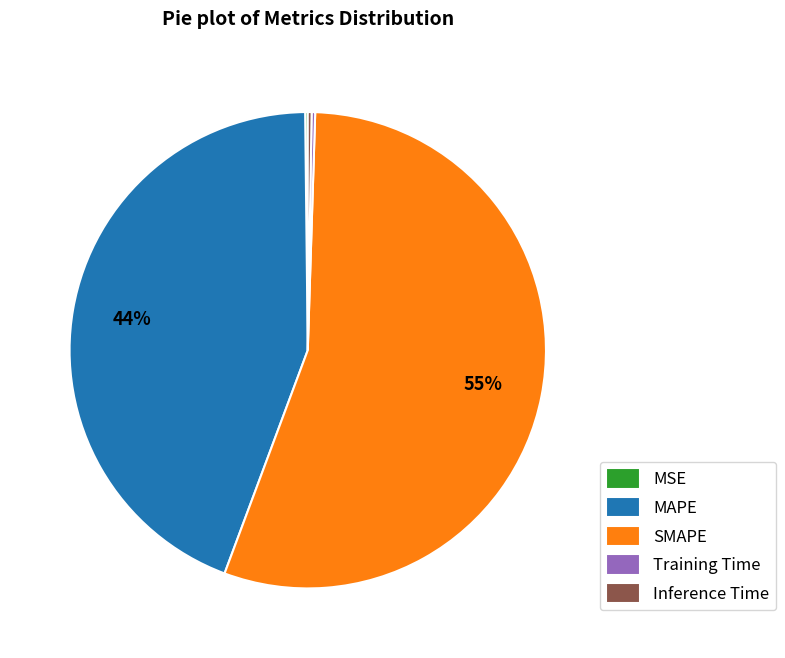

The MAPE slice represents 37% of the pie. True or false?

False